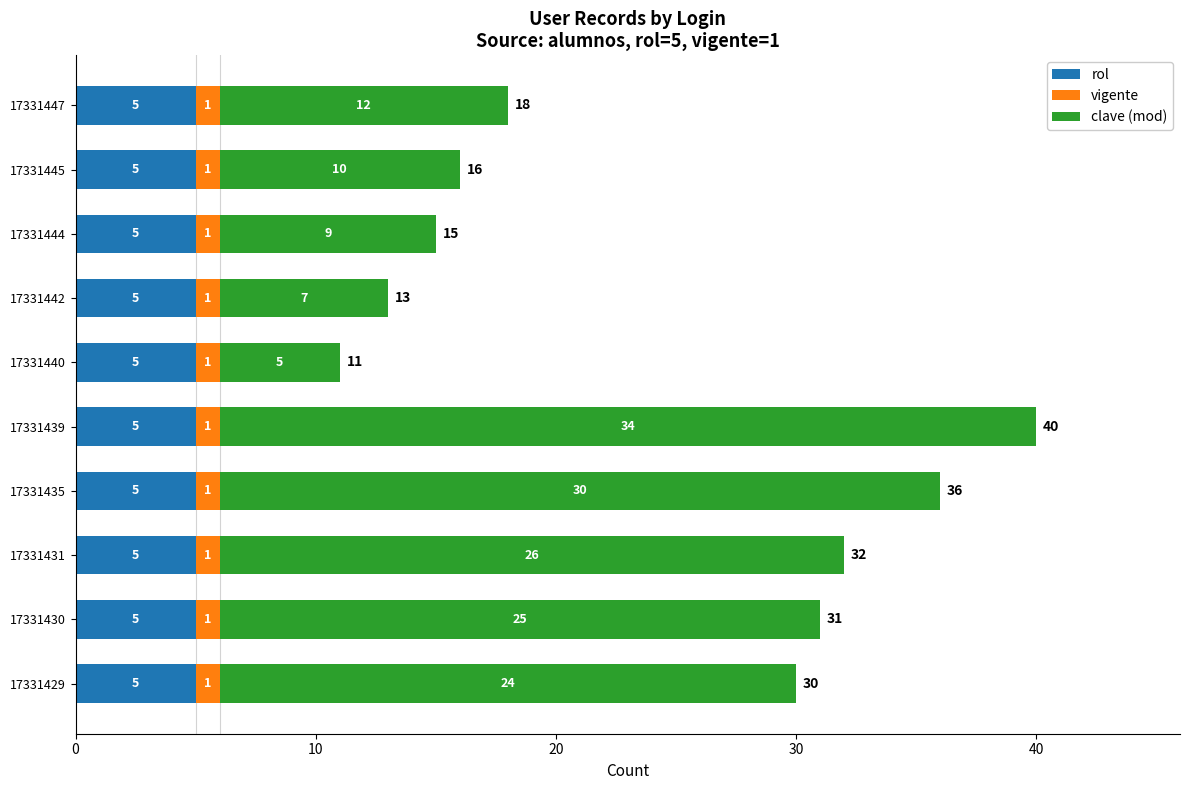

At which category is the sum across all series the highest?

17331439